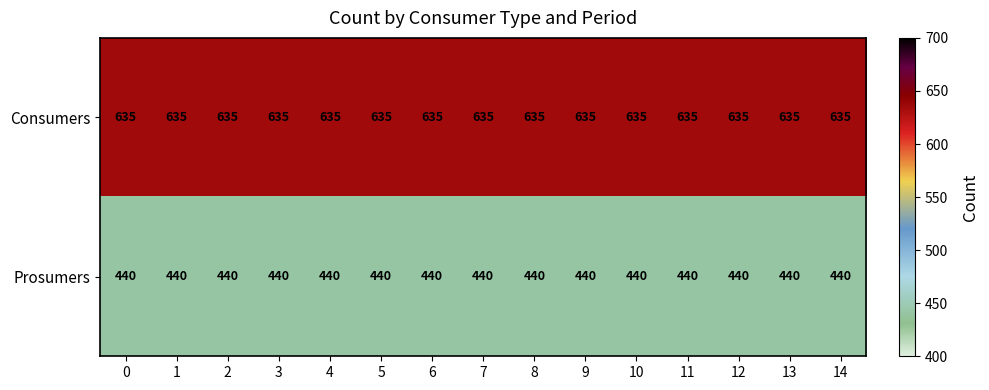

The value of Consumers at 2 is 390. True or false?

False